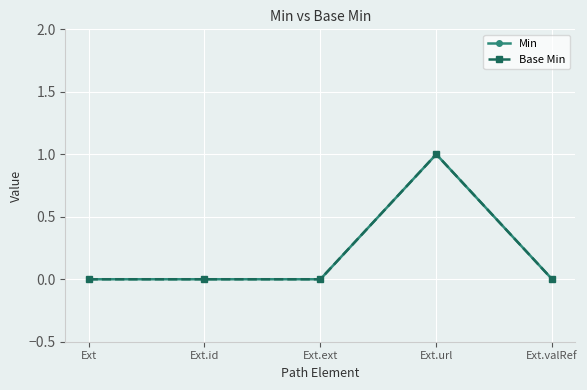

True or false: Min and Base Min cross at least once.

False